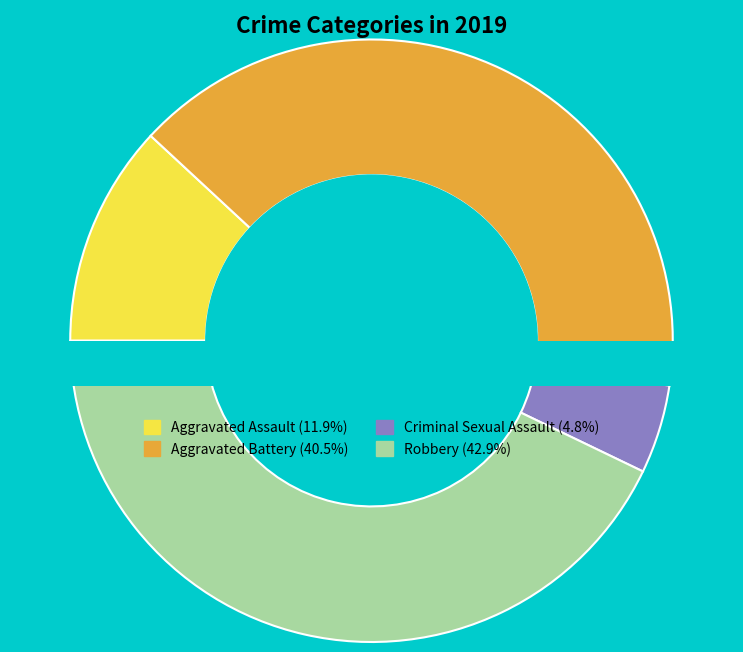

To the nearest percent, what is the difference between the Criminal Sexual Assault and Aggravated Assault slice percentages?

7%